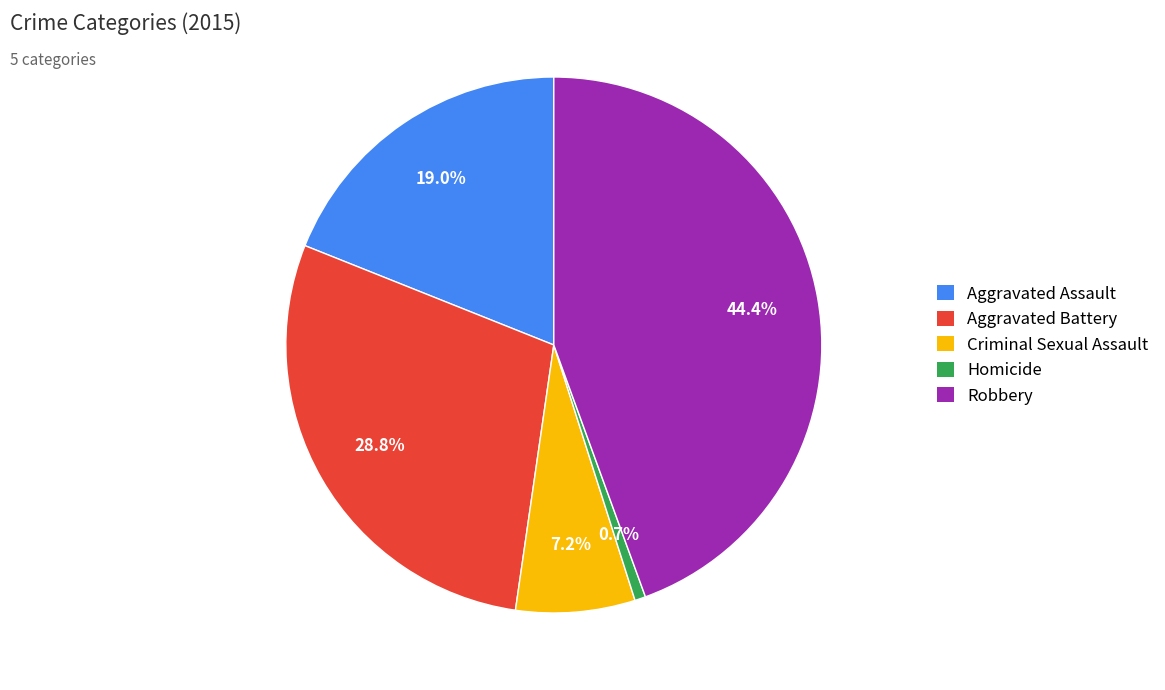

To the nearest percent, what is the difference between the largest and smallest slice percentages?

44%